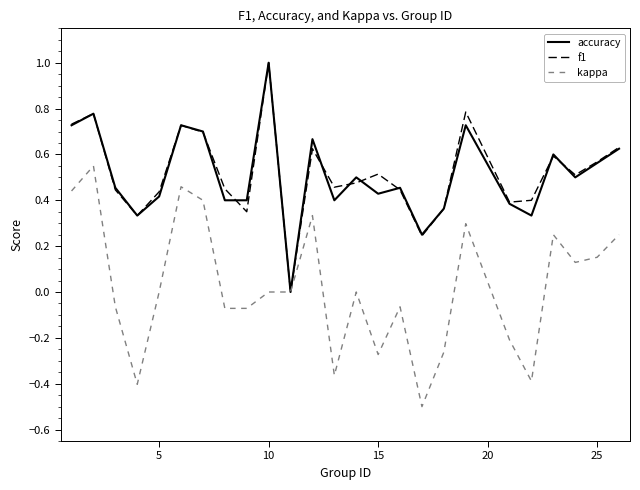

What is the greatest value displayed?

1.0